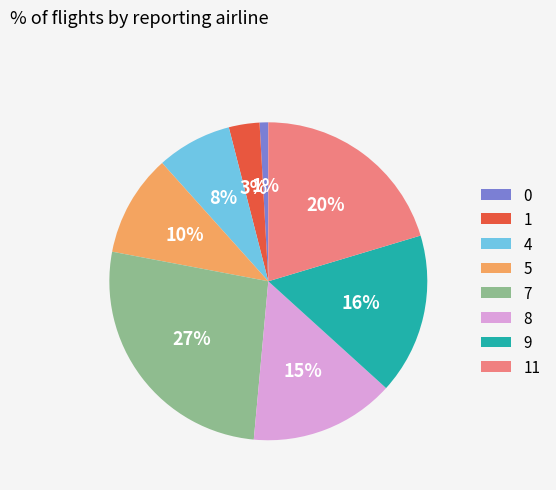

How many slices are in this pie chart?

8